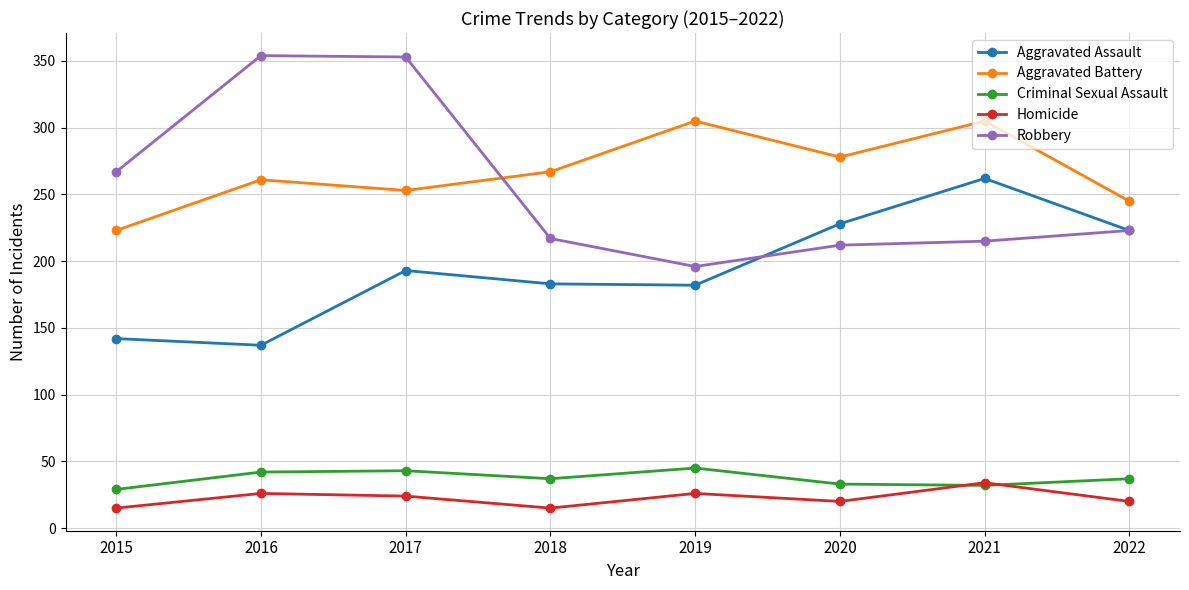

What value does the Criminal Sexual Assault series have at 2018, to the nearest 5?

35